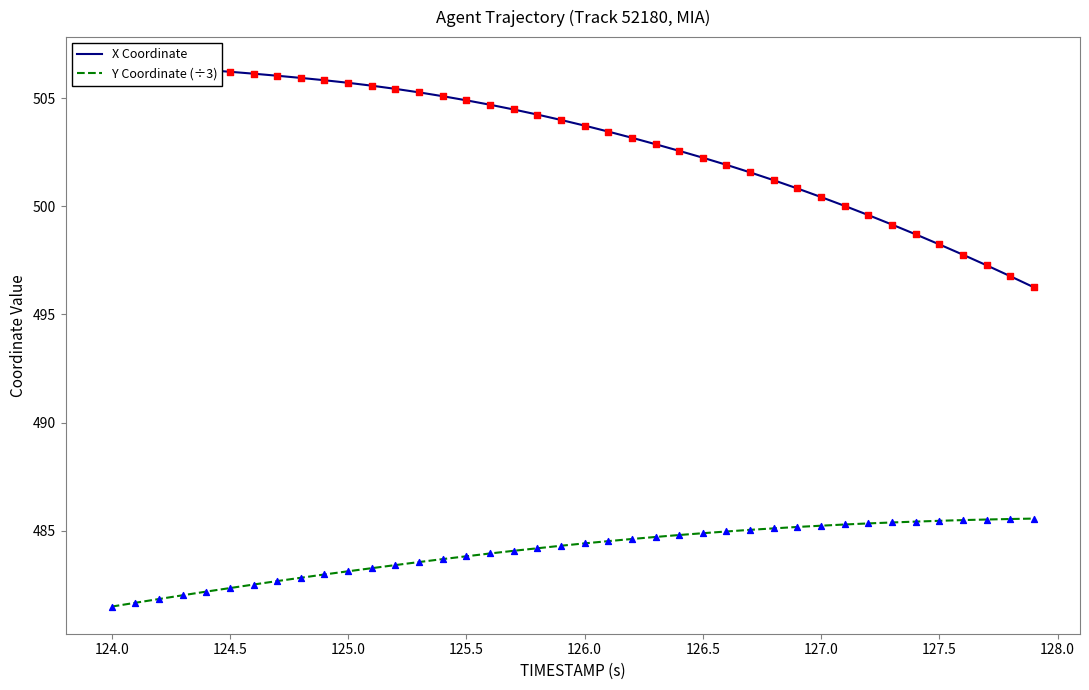

At how many categories does at least one series exceed 500?

32